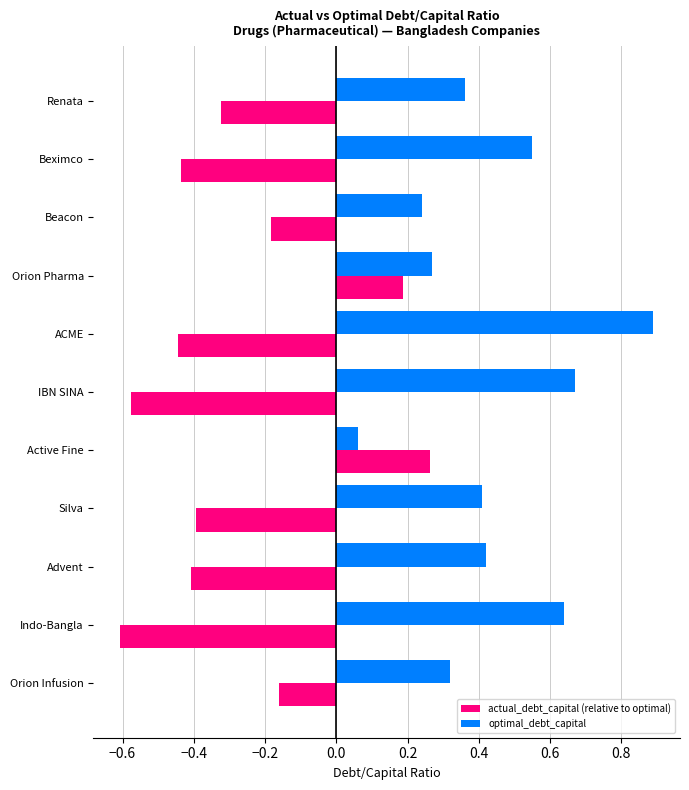

Count the number of categories in the chart.

11